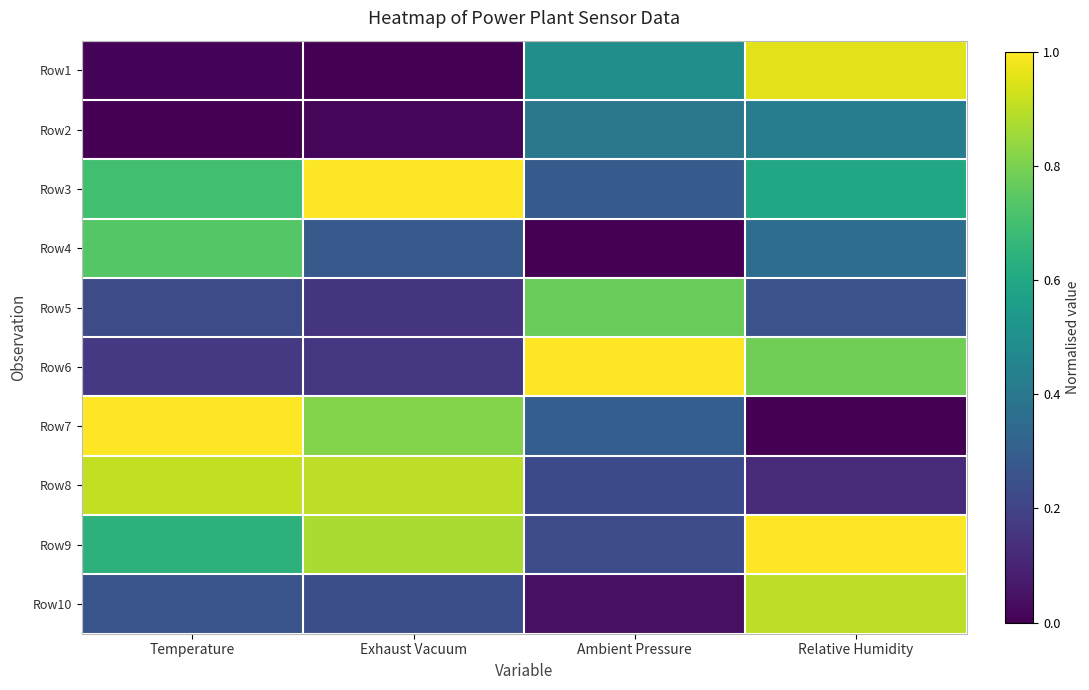

At how many categories does at least one series exceed 0?

4